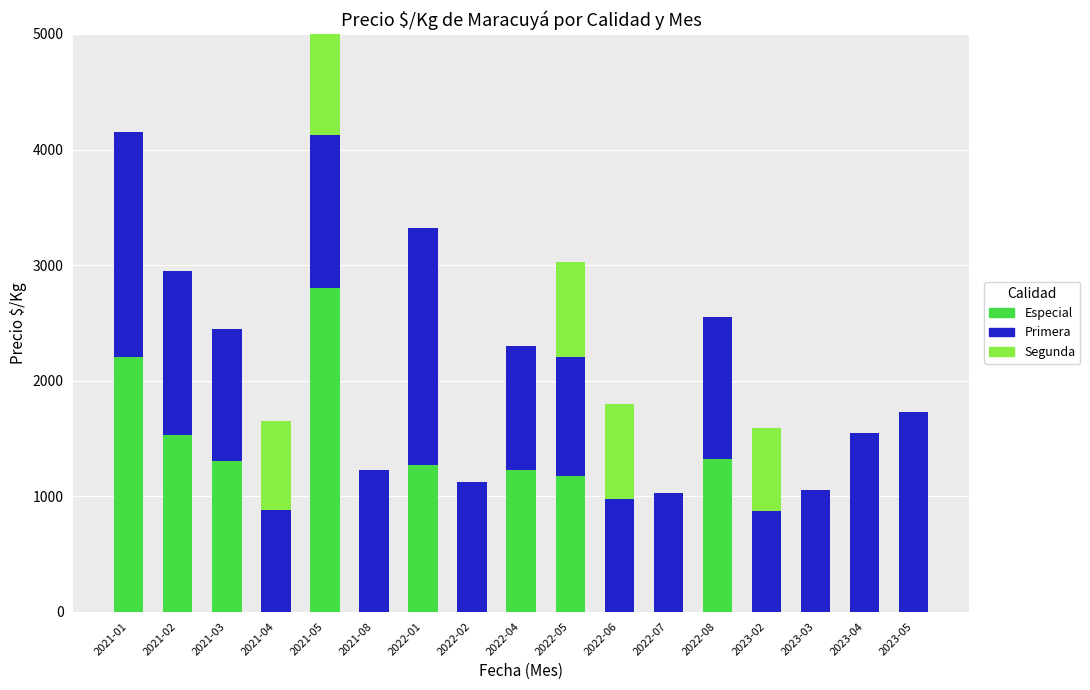

How many data points in Primera are above 1145?

8